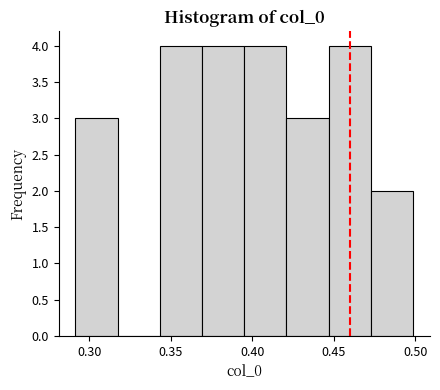

What is the height of the bar covering 0.395 to 0.420 on the x-axis? Neither the bar edges nor the heights are printed on the chart, so give them approximately, as read against the axes.

4